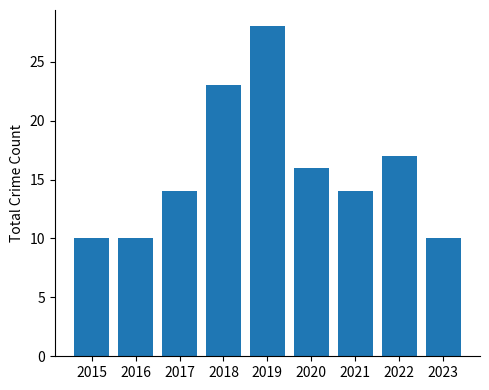

At which label is the value closest to 19?

2022